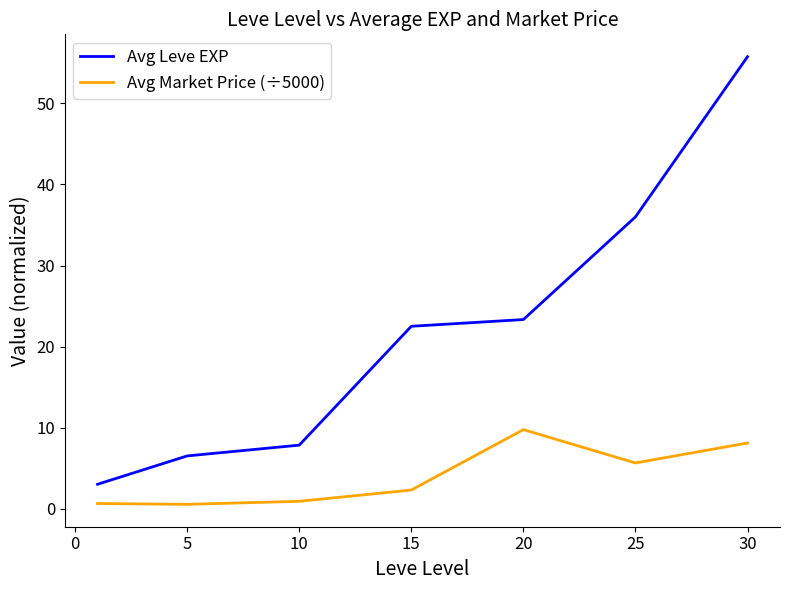

List the series in order of their peak value, highest first.

Avg Leve EXP, Avg Market Price (÷5000)